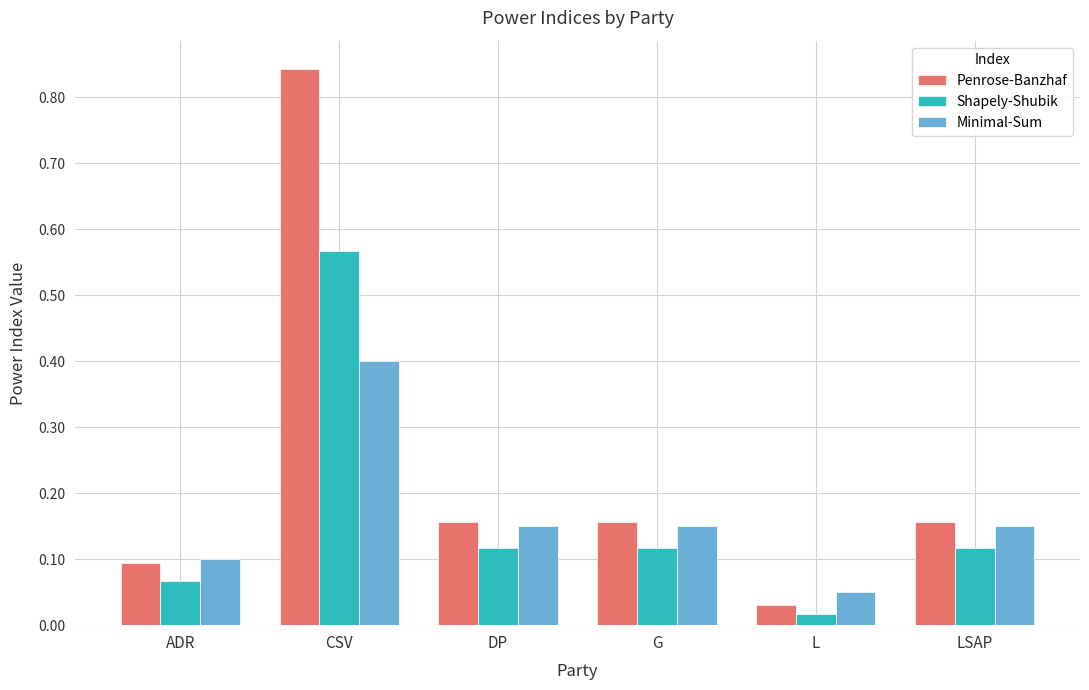

What is the sum of all Minimal-Sum values?

1.0